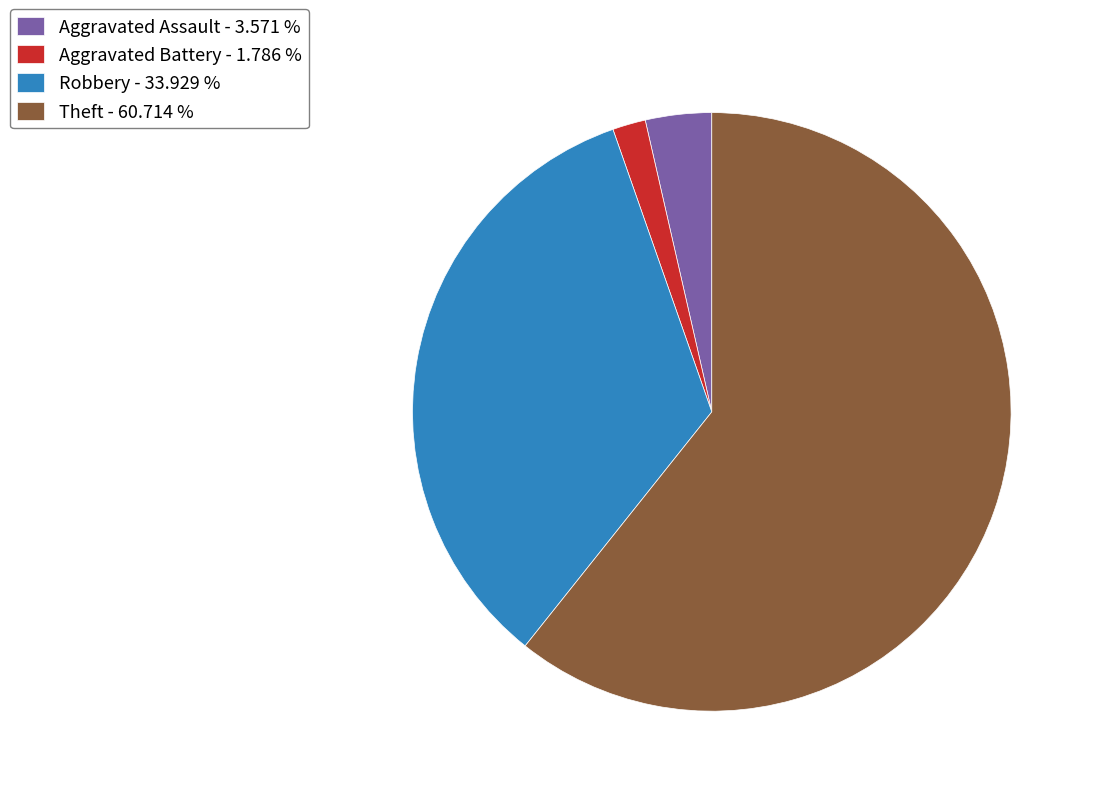

Rank the categories by value from highest to lowest.

Theft - 60.714 %, Robbery - 33.929 %, Aggravated Assault - 3.571 %, Aggravated Battery - 1.786 %